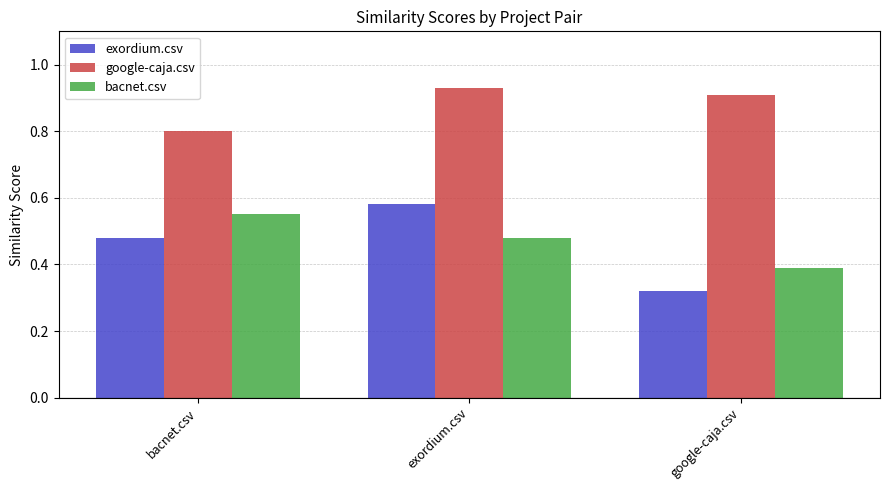

The google-caja.csv series shows 1.2 at google-caja.csv. True or false?

False